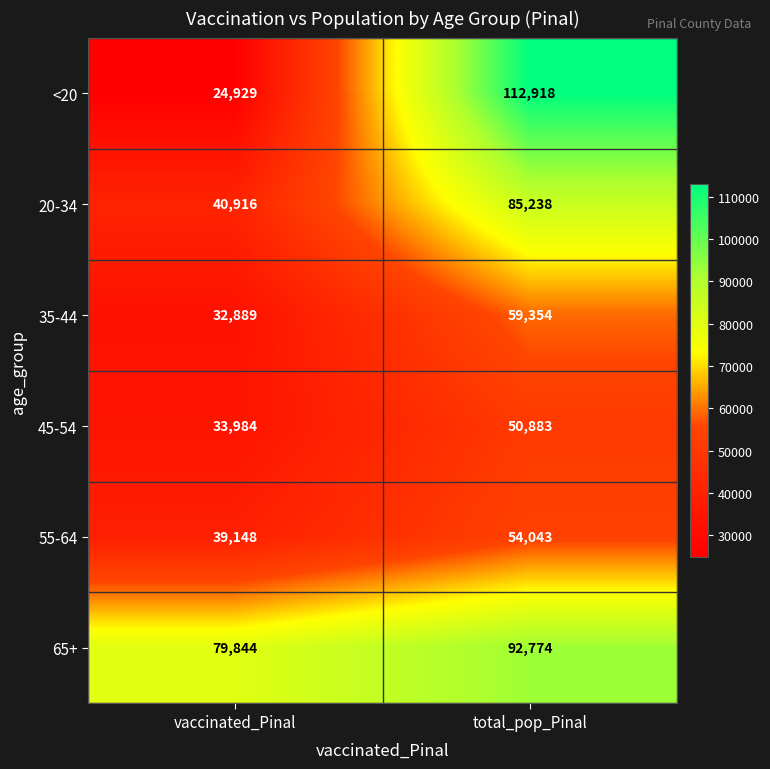

What is the average value of the 35-44 series?

46122